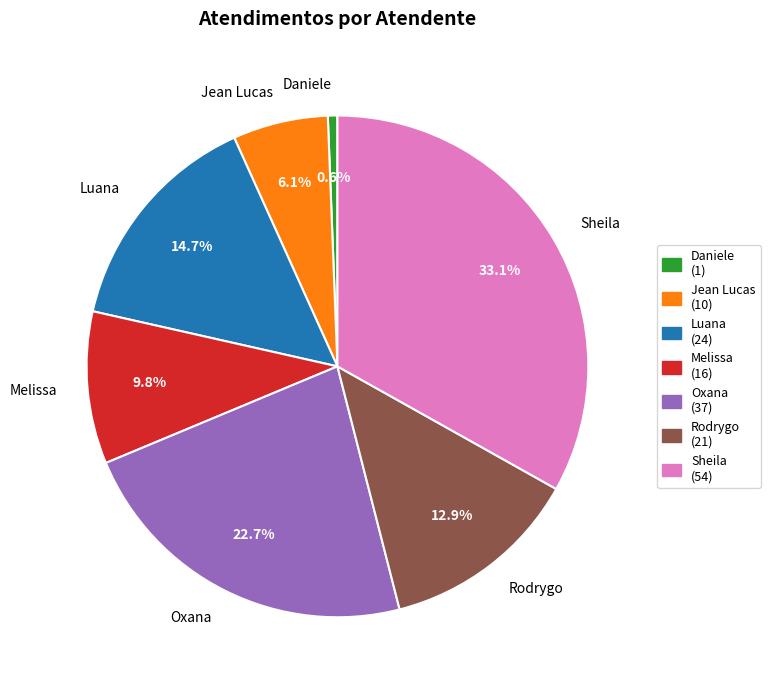

Is the sum of Rodrygo and Jean Lucas greater than half?

No